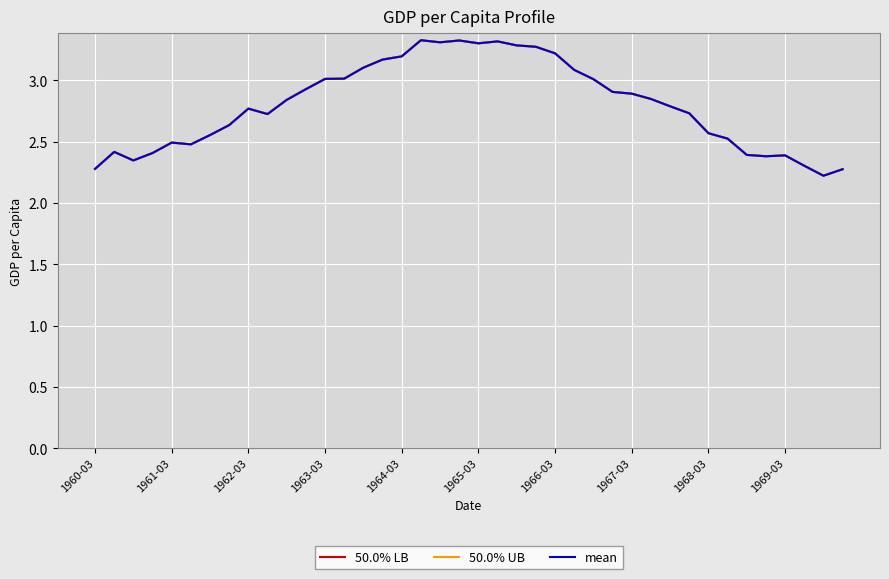

Does the chart display data point markers on the line(s)?

No